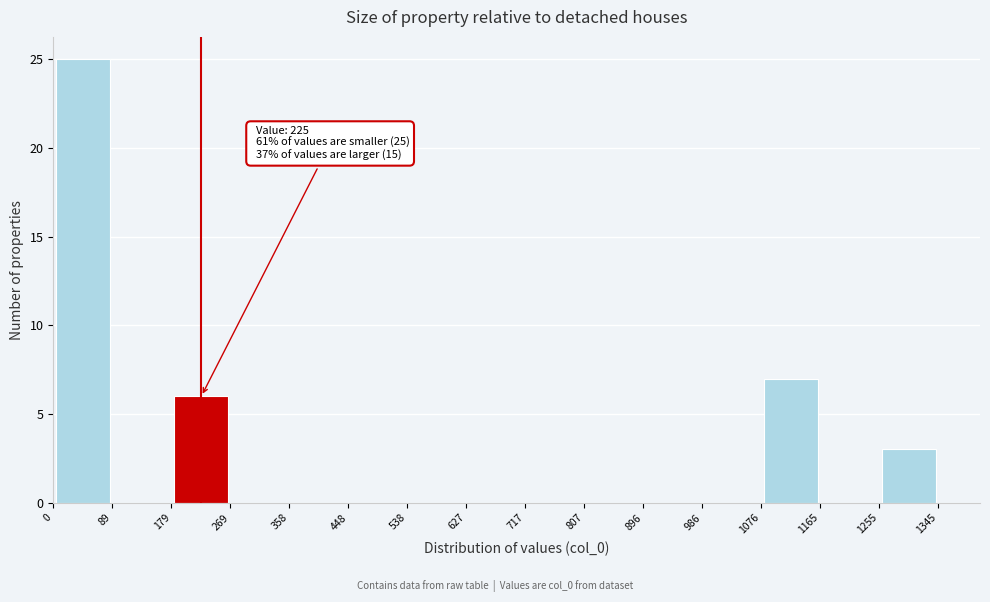

Over which range of the x-axis is the bar tallest?

0 to 89